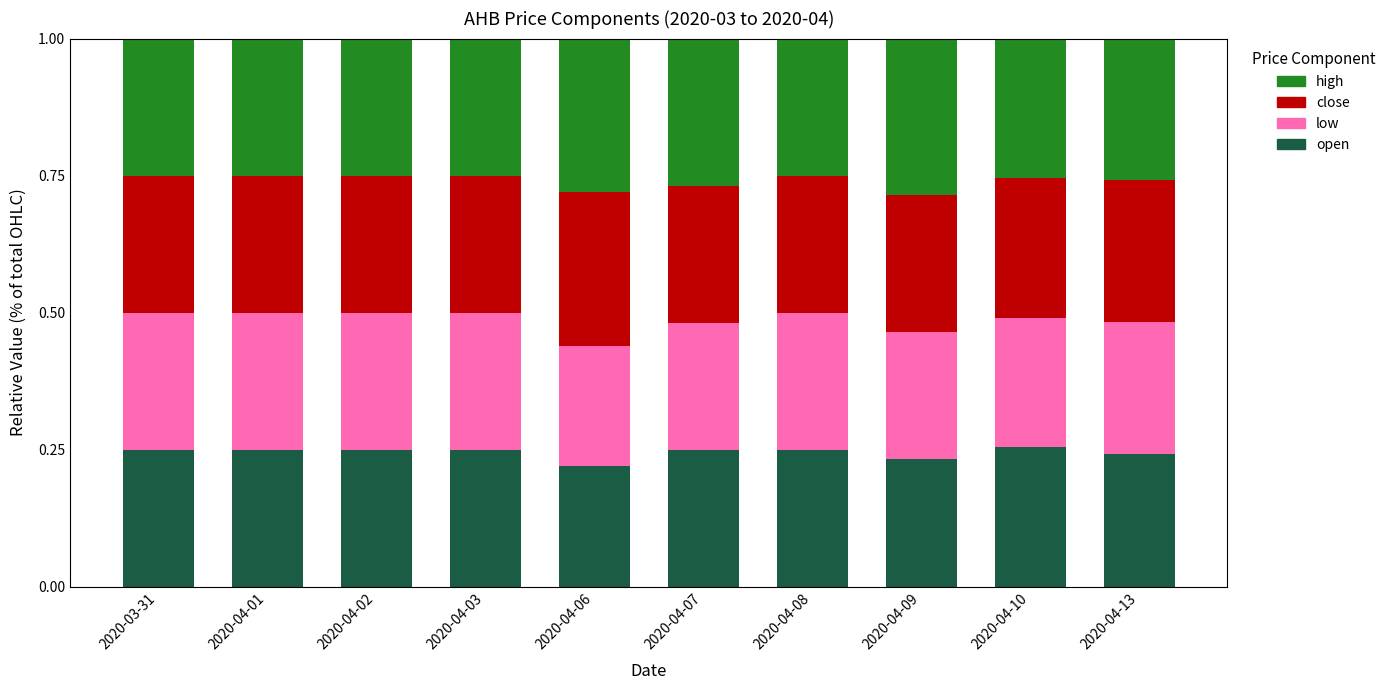

What is the total value across all series at 2020-04-09?

1.0